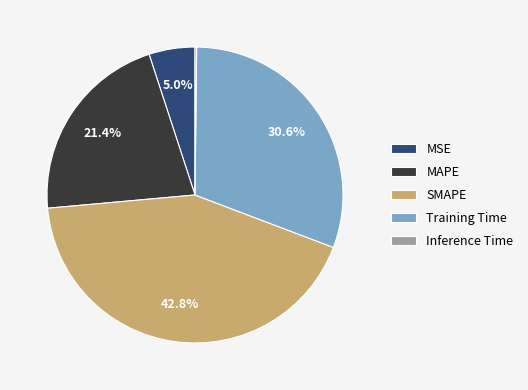

Is it true that SMAPE is 43% of the pie?

True